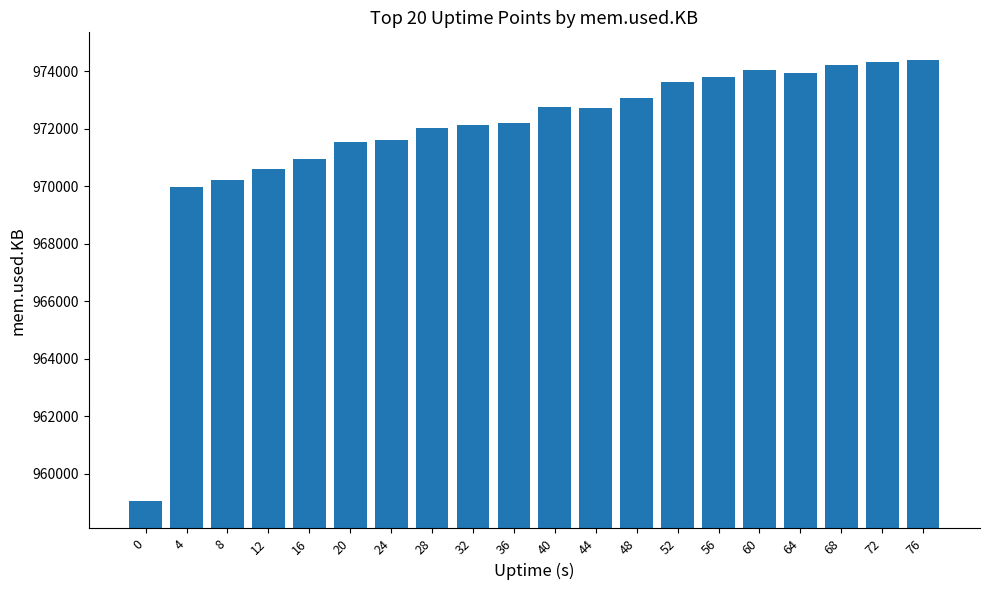

The chart shows a value of 972008 at 28. True or false?

True